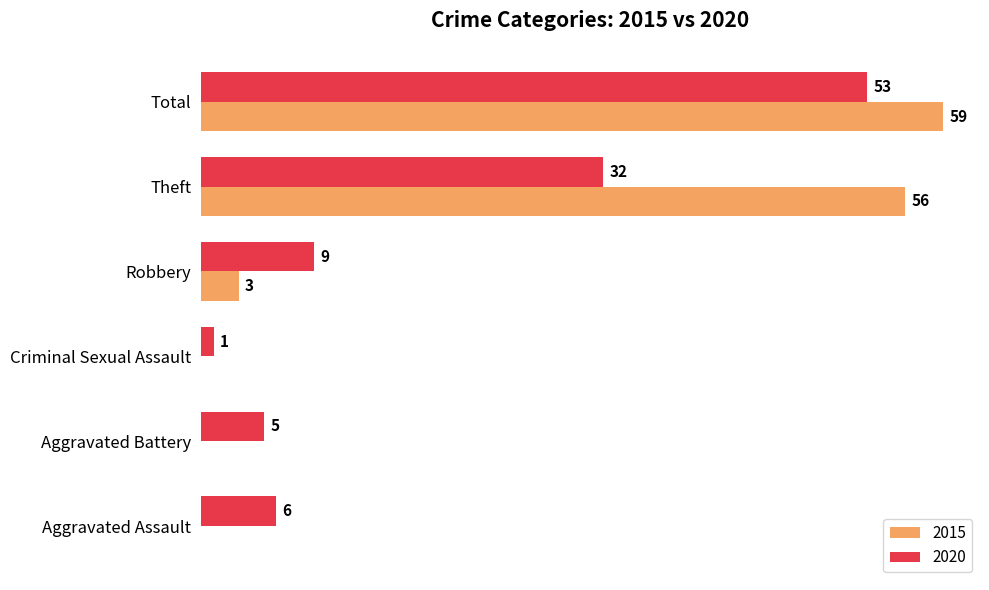

At which category is the sum across all series the highest?

Total